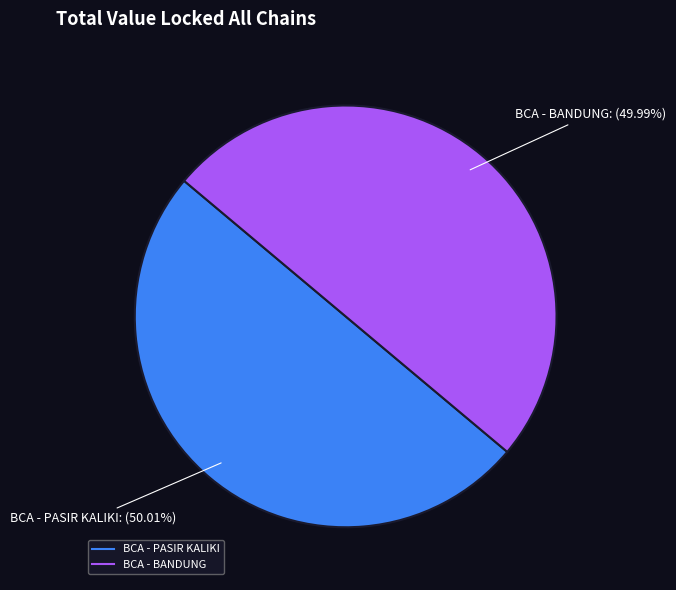

What is the ratio of the value at BCA - BANDUNG to the value at BCA - PASIR KALIKI?

1.0